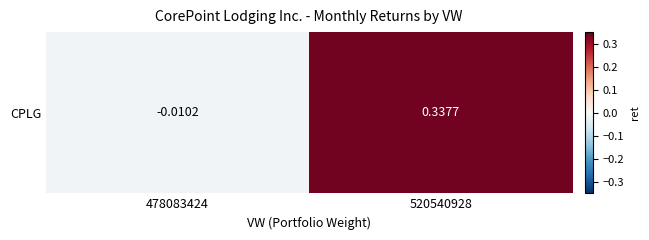

List the labels in order of value, largest first.

520540928, 478083424